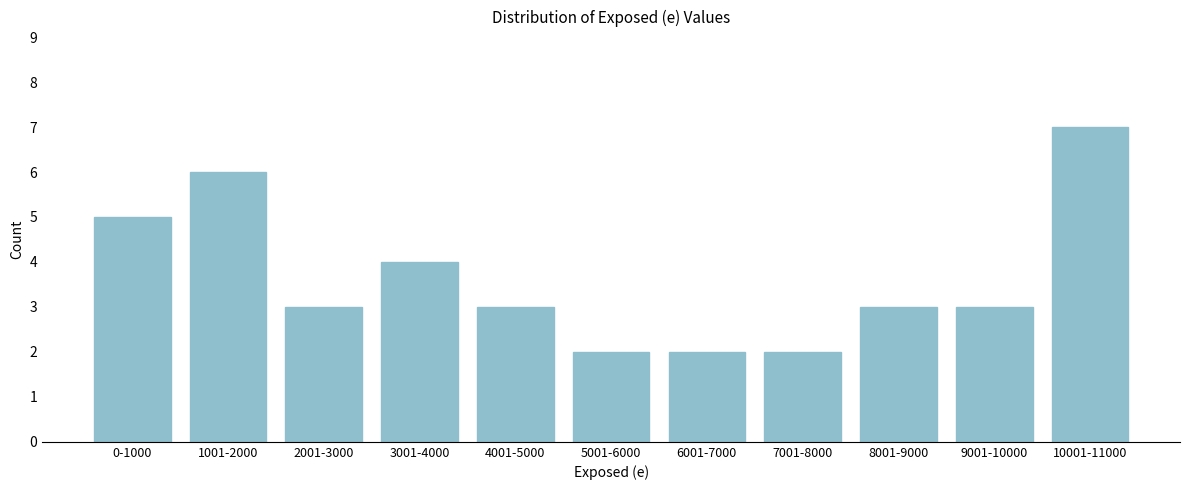

Reading left to right, what are all the values shown in this chart?

5	6	3	4	3	2	2	2	3	3	7